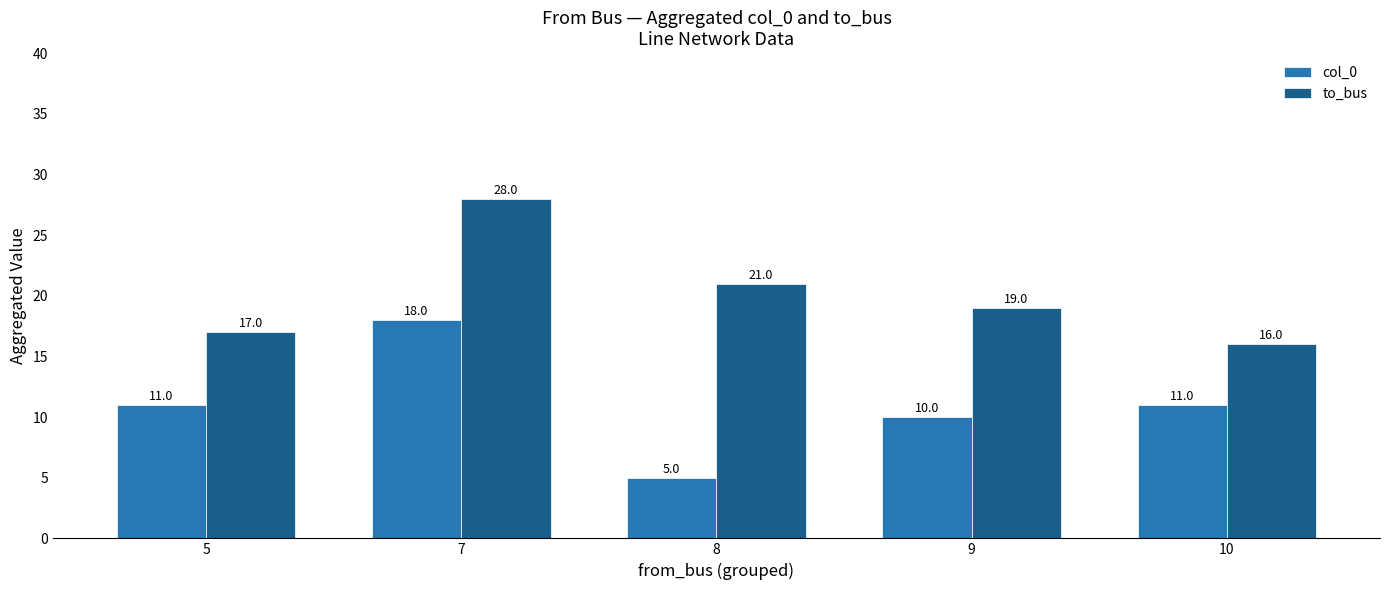

At 5, list the series in order from largest to smallest.

to_bus, col_0